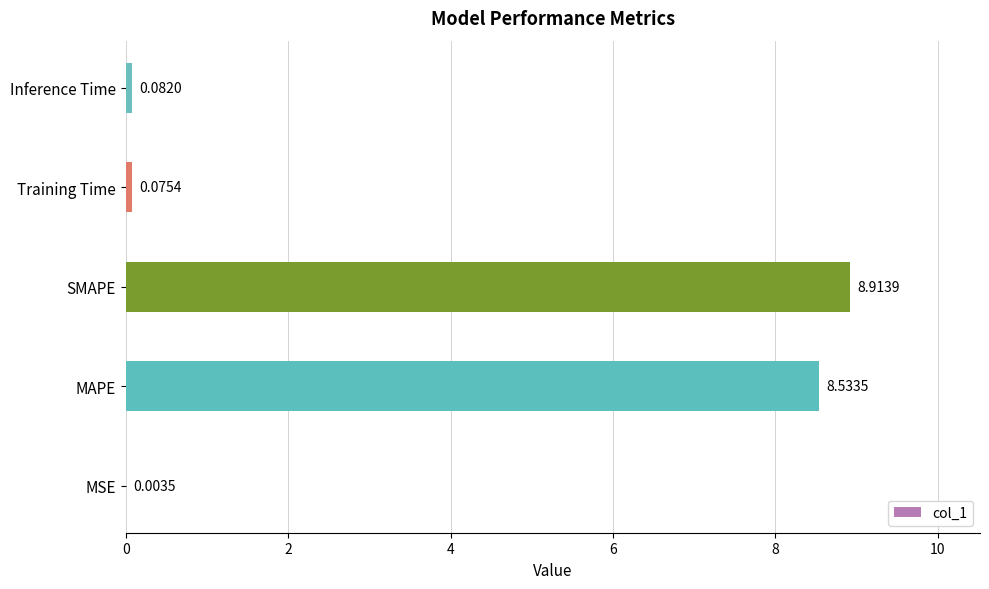

At which label is the value closest to 4?

Inference Time